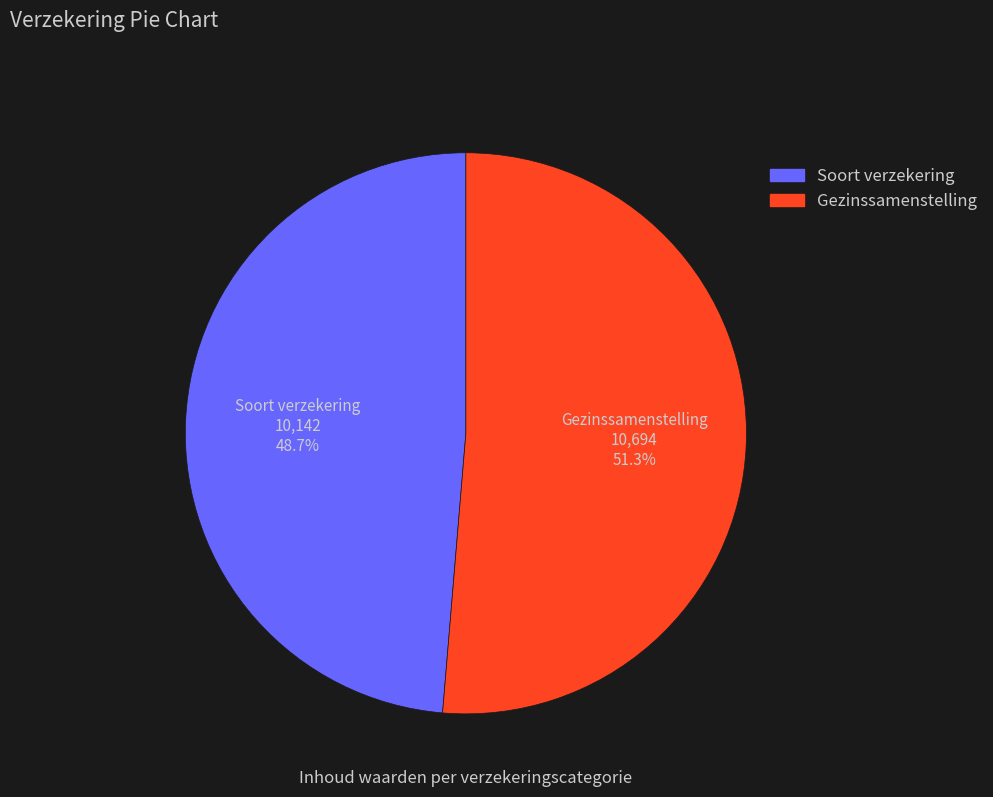

Which category accounts for the majority?

Gezinssamenstelling